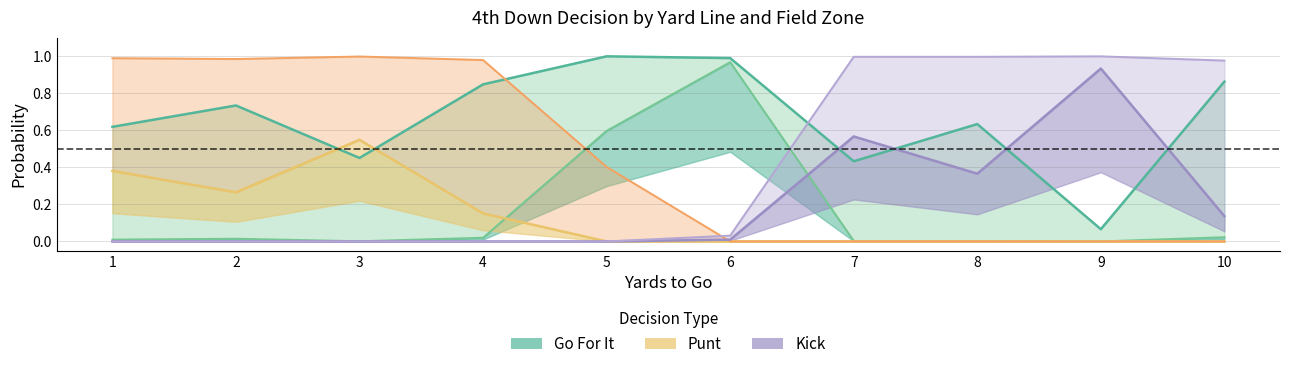

Between 10 and 9, which is larger?

10